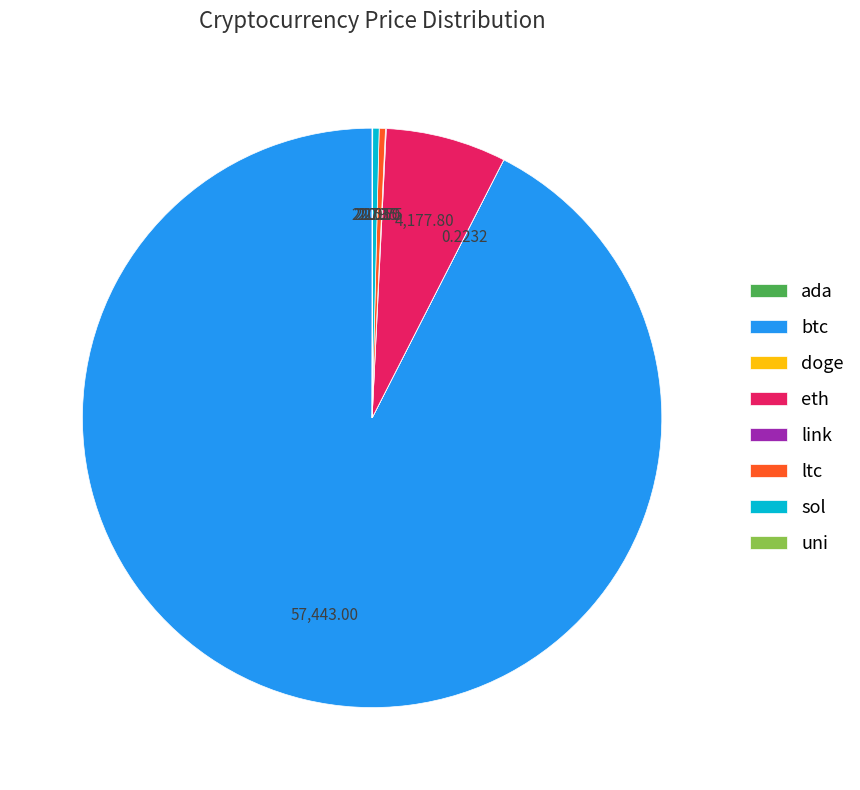

Is btc the majority of the pie?

Yes